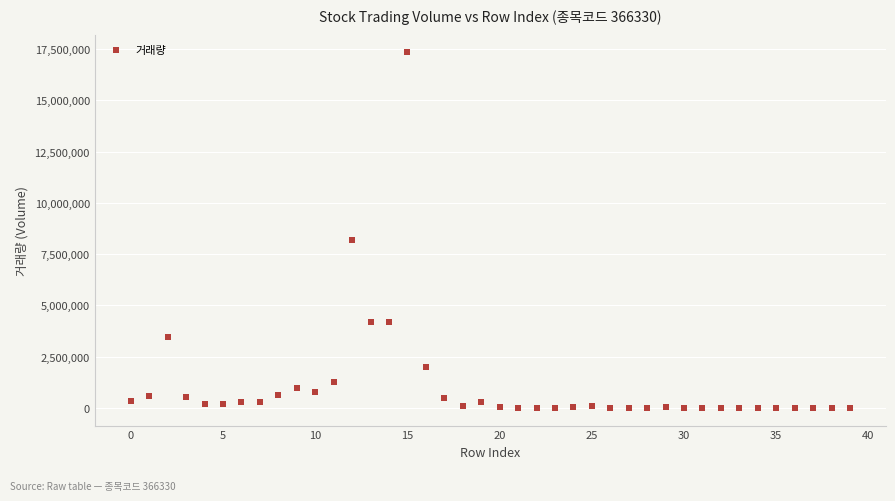

What Y value in the scatter plot is closest to 8671111?

8173735